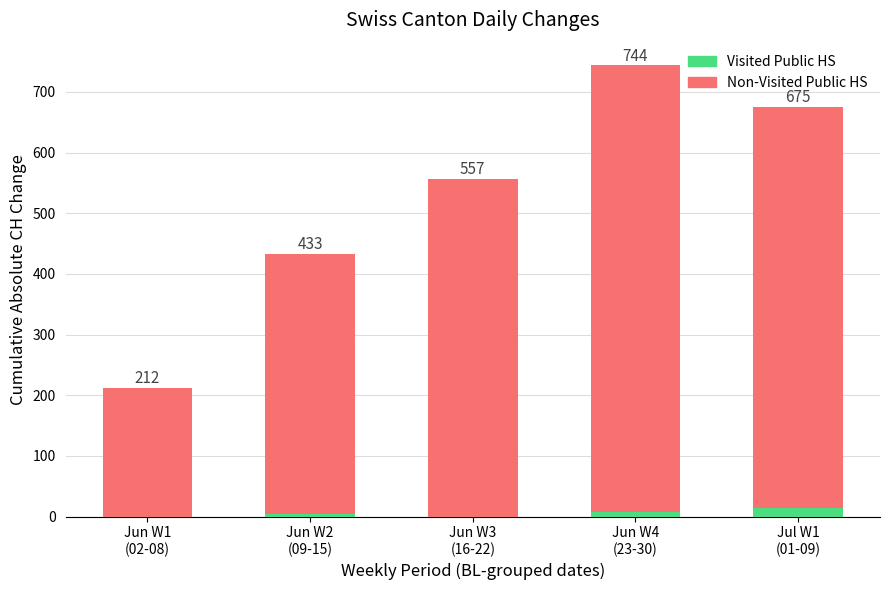

What is the total value across all series at Jun W1
(02-08)?

212